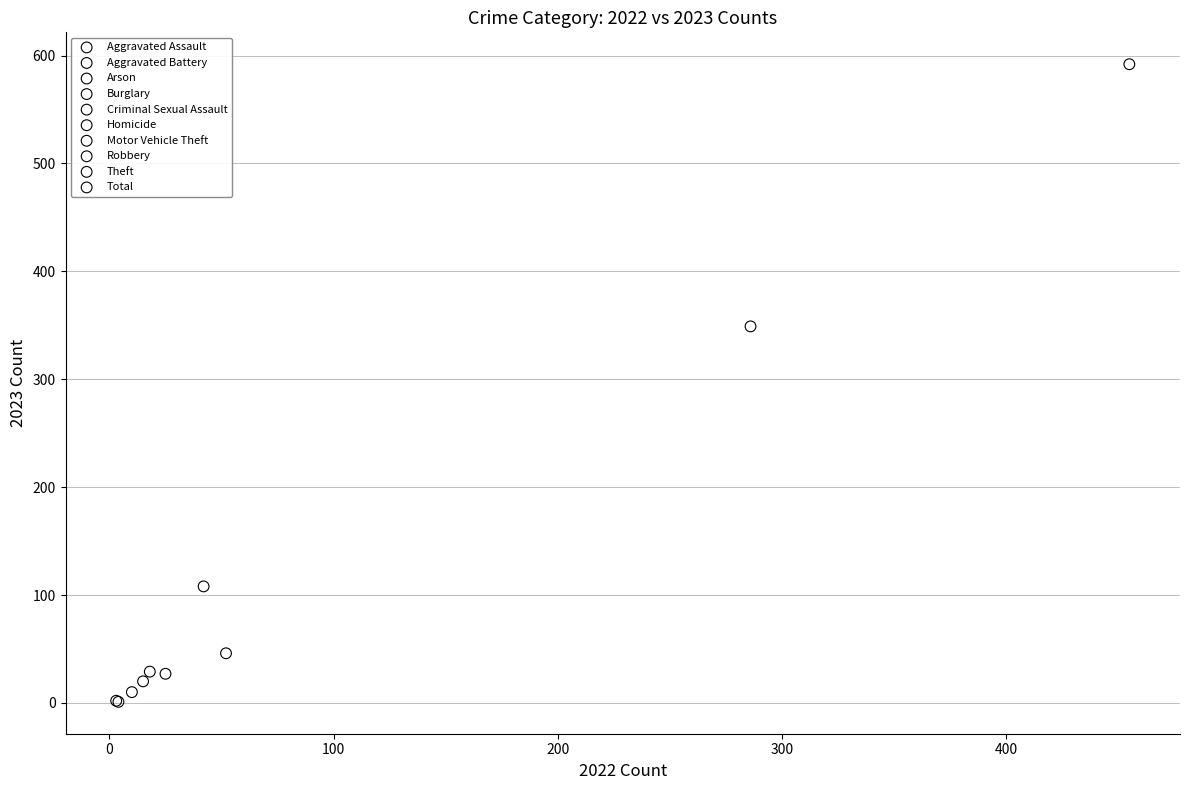

What are all the series names shown in the legend?

Aggravated Assault, Aggravated Battery, Arson, Burglary, Criminal Sexual Assault, Homicide, Motor Vehicle Theft, Robbery, Theft, Total